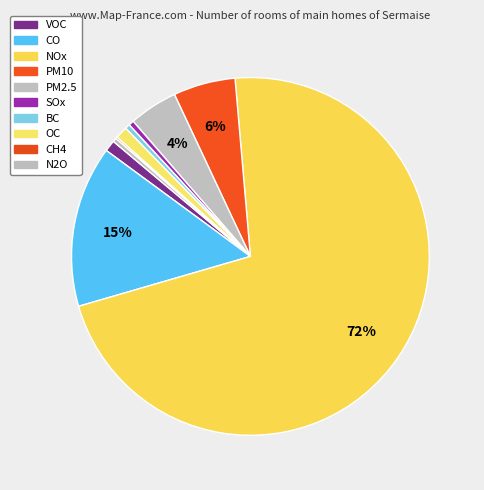

Is it true that PM2.5 is 11% of the pie?

False